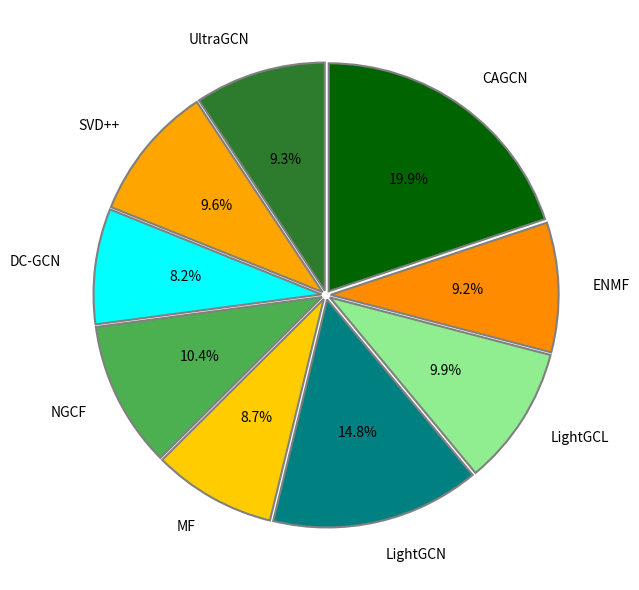

To the nearest percent, what is the difference between the NGCF and LightGCN slice percentages?

4%